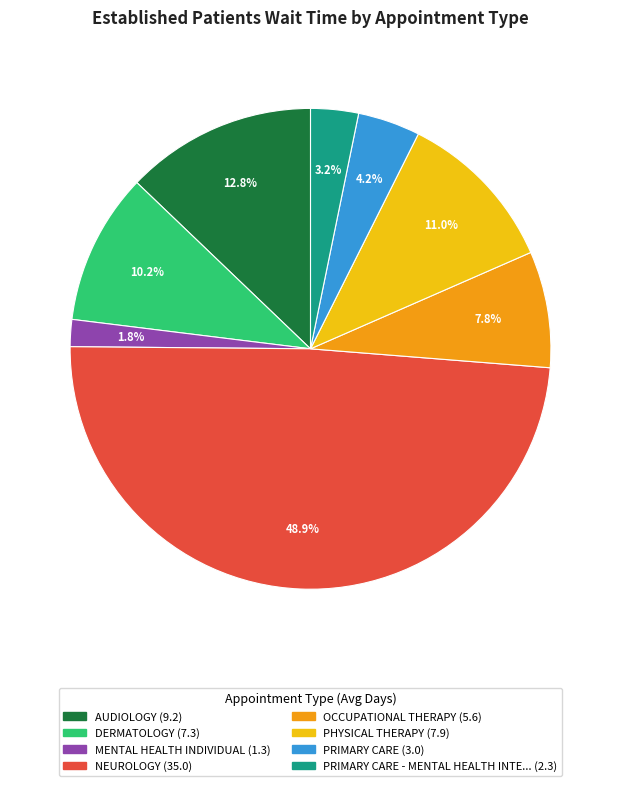

How many segments does this pie chart have?

8